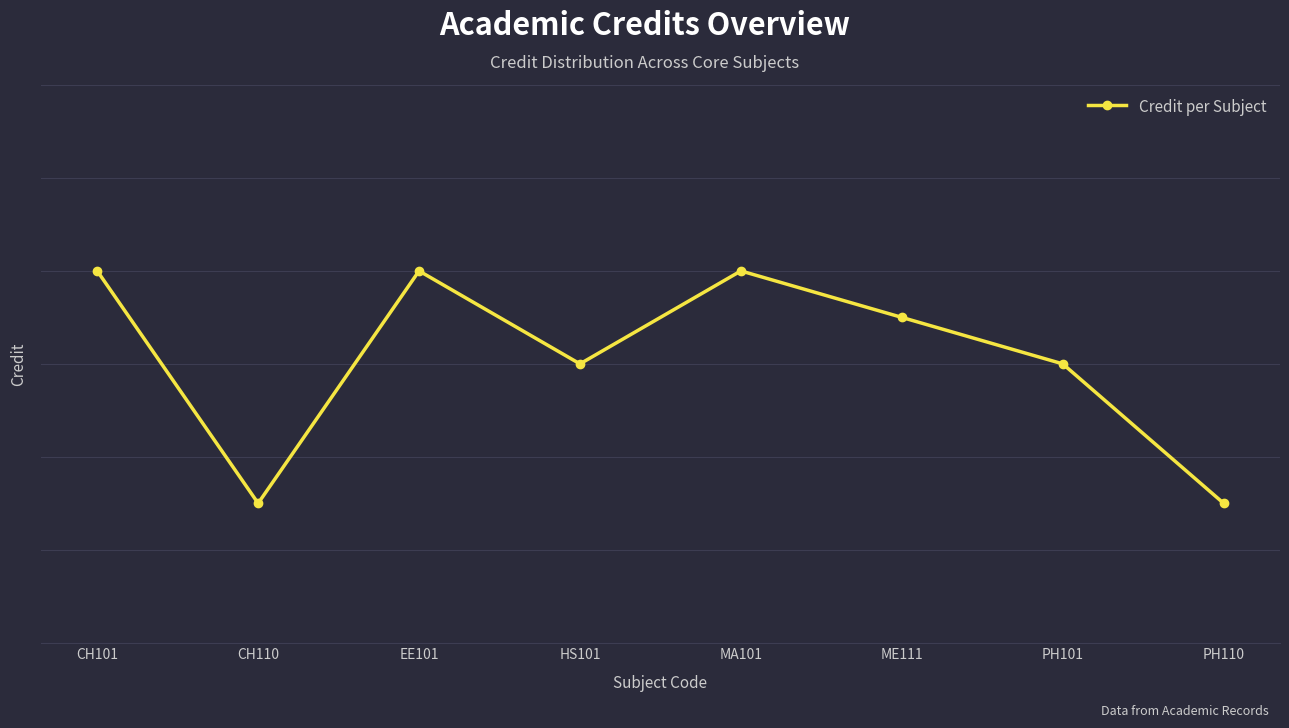

List the labels in order of value, smallest first.

CH110, PH110, HS101, PH101, ME111, CH101, EE101, MA101